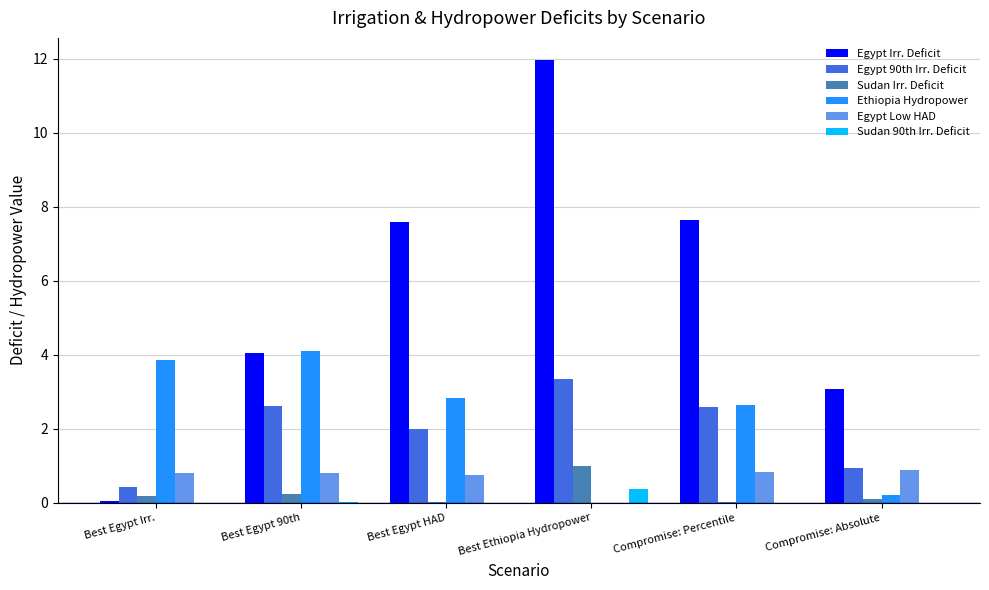

Which series has the largest range (max minus min)?

Egypt Irr. Deficit